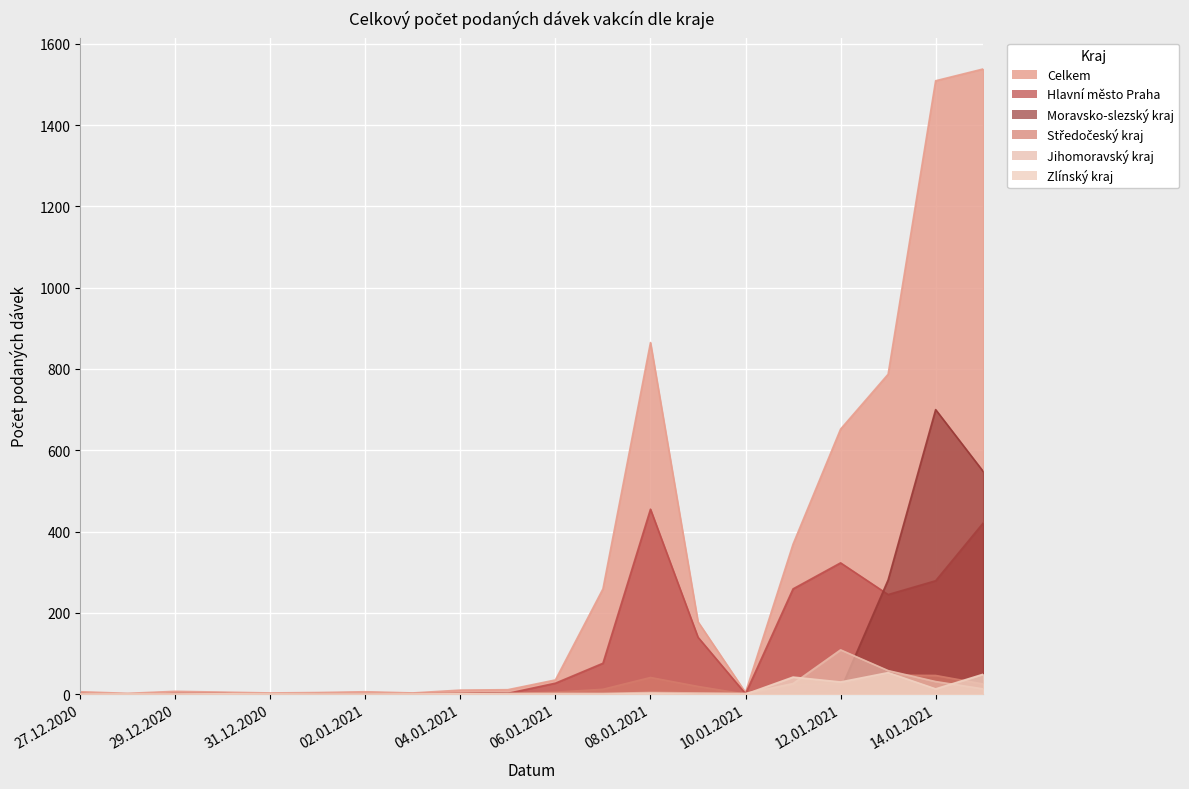

How many lines are shown in the chart?

6